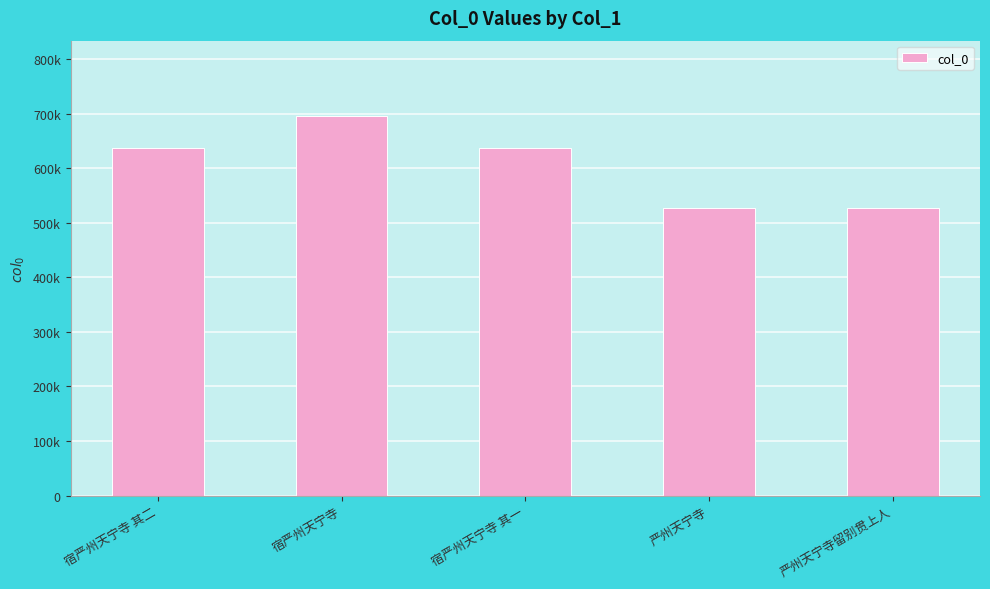

Which has a higher value, 宿严州天宁寺 or 宿严州天宁寺 其一?

宿严州天宁寺